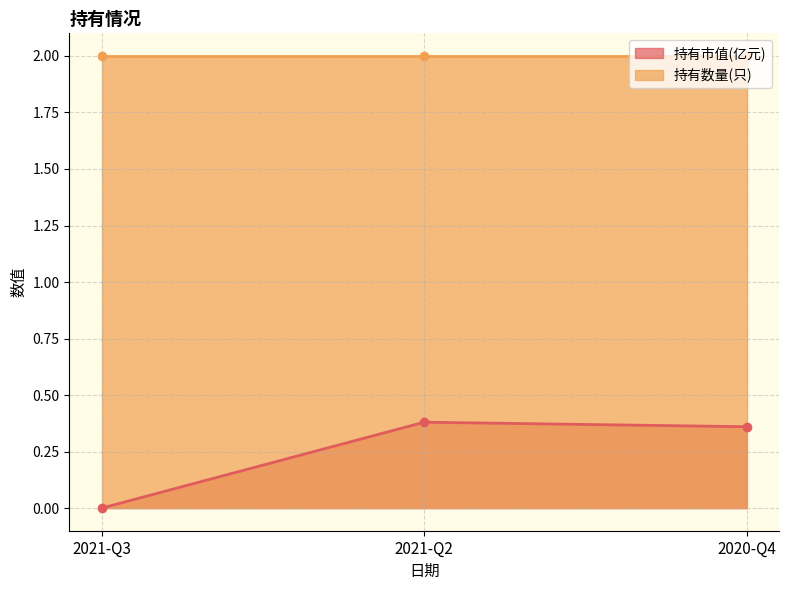

List the labels in order of value, smallest first.

2021-Q3, 2020-Q4, 2021-Q2